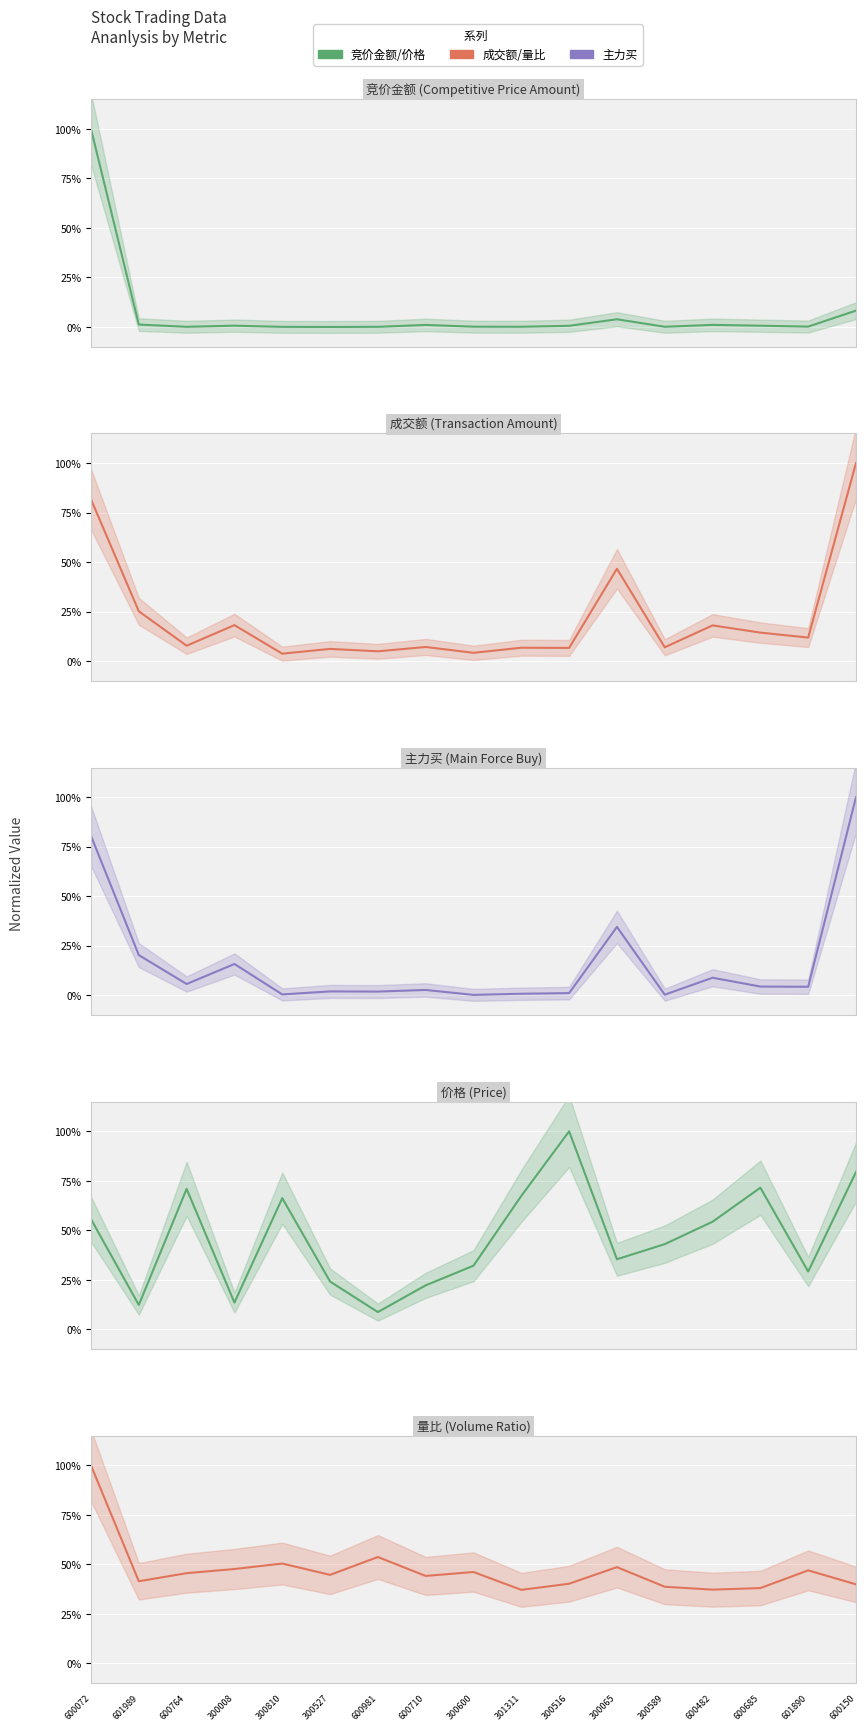

At which category is the sum across all series the highest?

600072